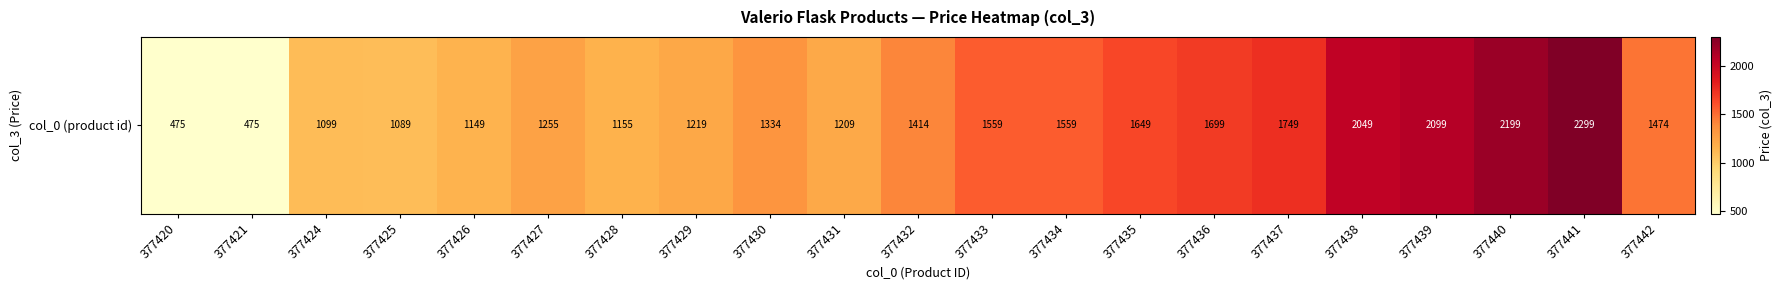

List the labels in order of value, smallest first.

377420, 377421, 377425, 377424, 377426, 377428, 377431, 377429, 377427, 377430, 377432, 377442, 377433, 377434, 377435, 377436, 377437, 377438, 377439, 377440, 377441